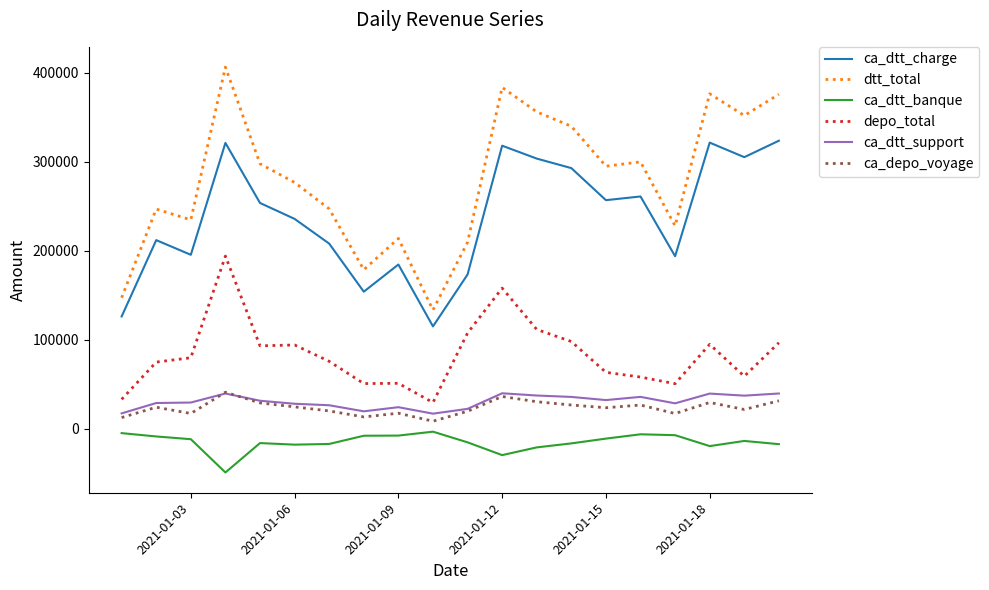

What is the sum of all depo_total values?

1674122